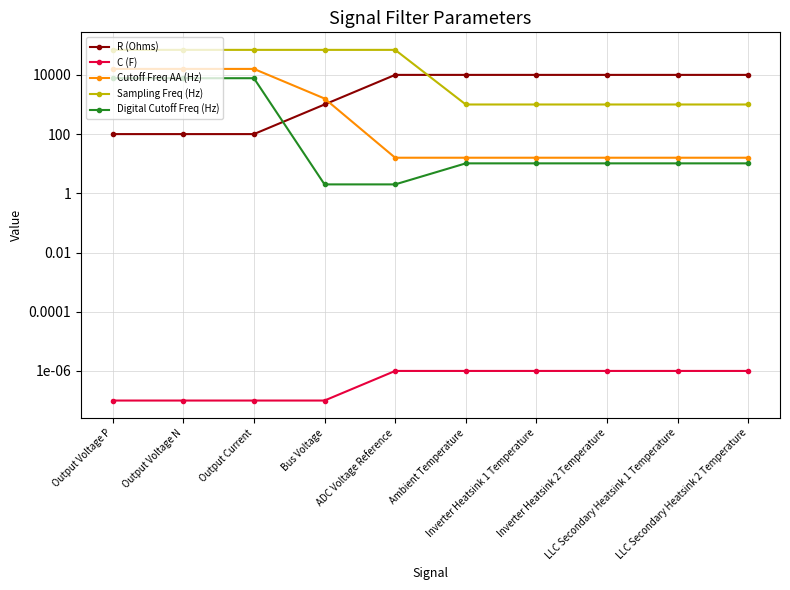

Is it true that Digital Cutoff Freq (Hz) equals 7722.2 at Output Current?

True